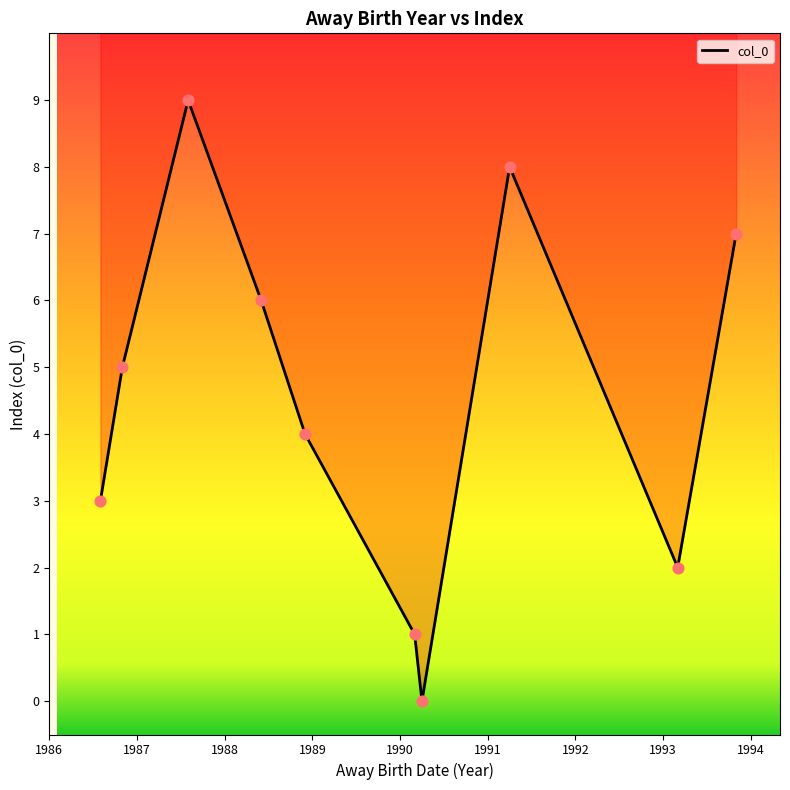

Which has a higher value, 1988-05-10 or 1991-03-02?

1991-03-02